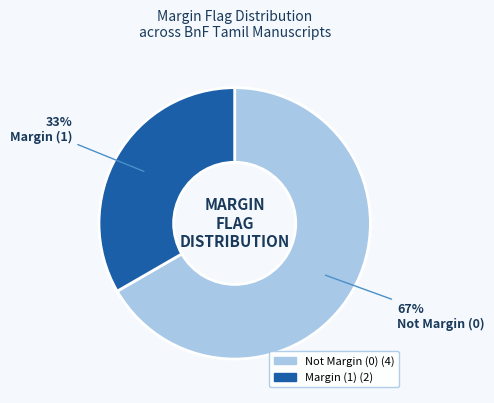

Count the number of slices in the pie.

2